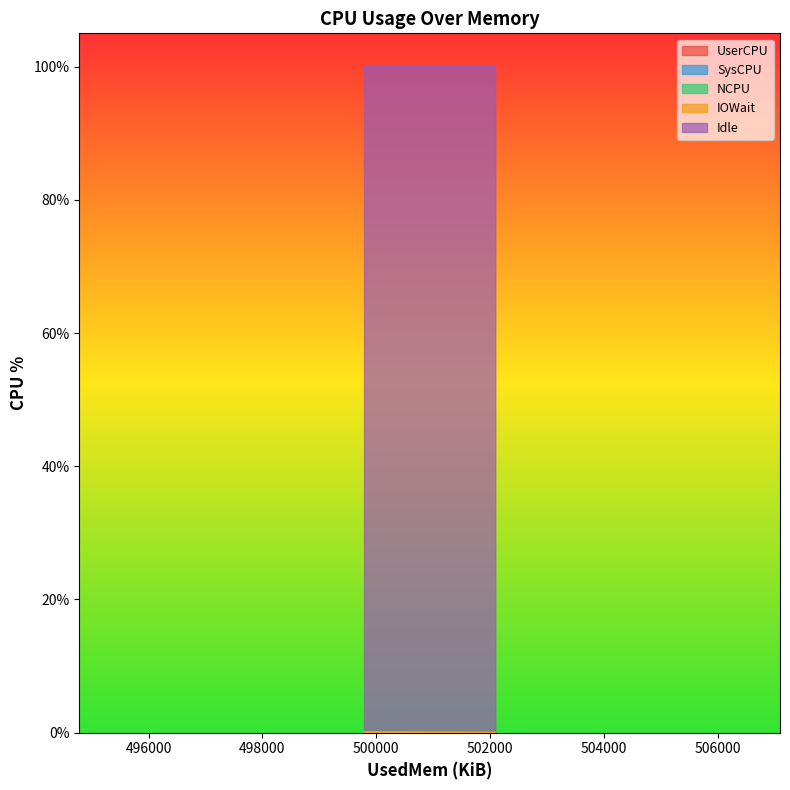

Count the Idle values in the range 99 to 100.

3